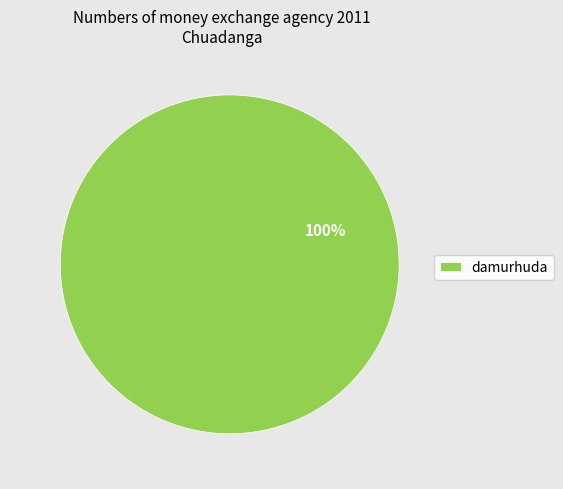

The damurhuda slice represents 90% of the pie. True or false?

False